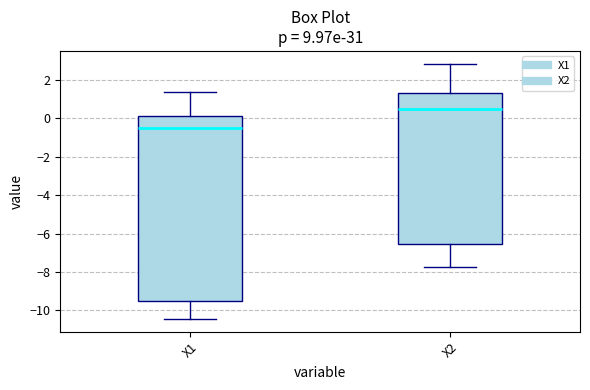

Where is the lower edge of the box for X2 on the y-axis? The values are not printed on the chart, so give them approximately, as read against the axis.

-6.6